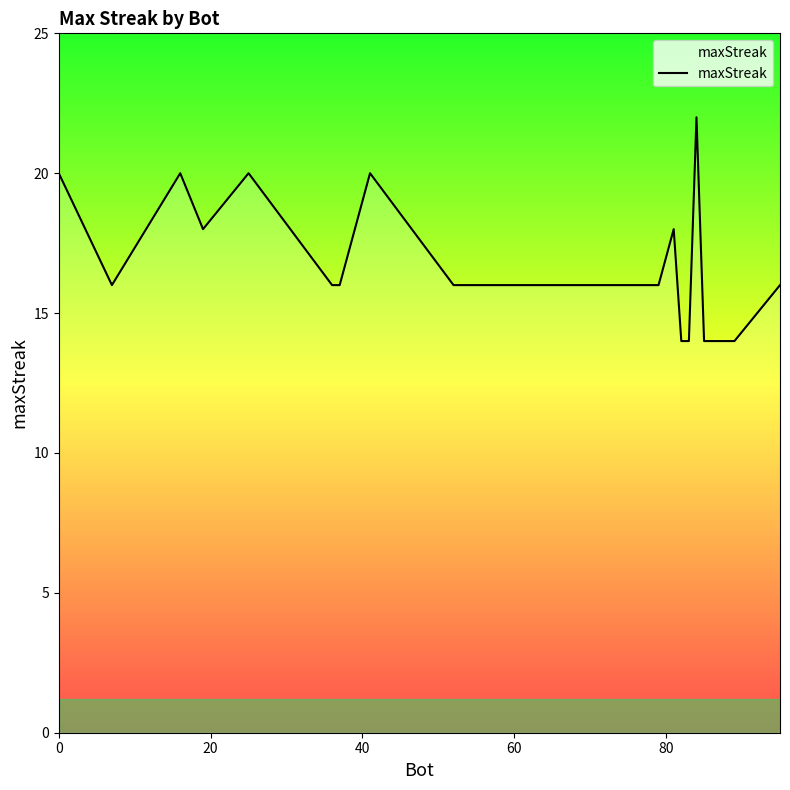

What is the smallest value displayed?

14